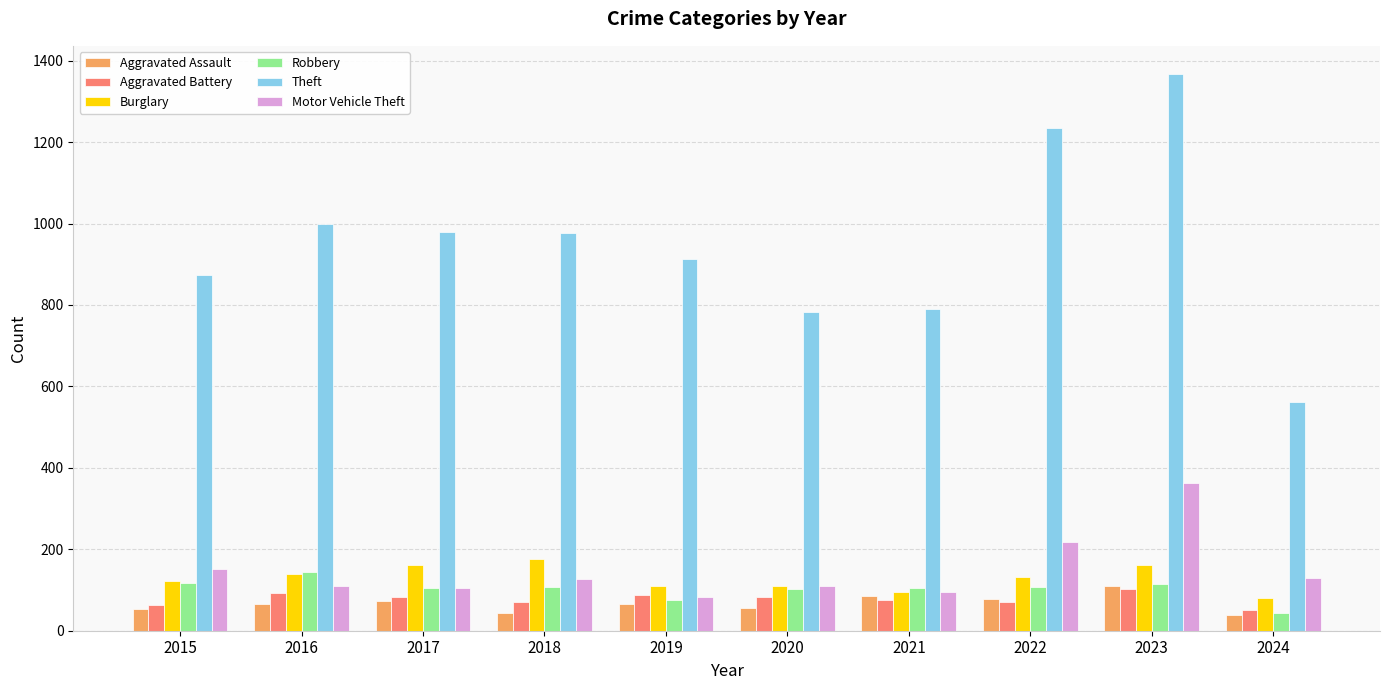

Is it true that Theft equals 791 at 2021?

True